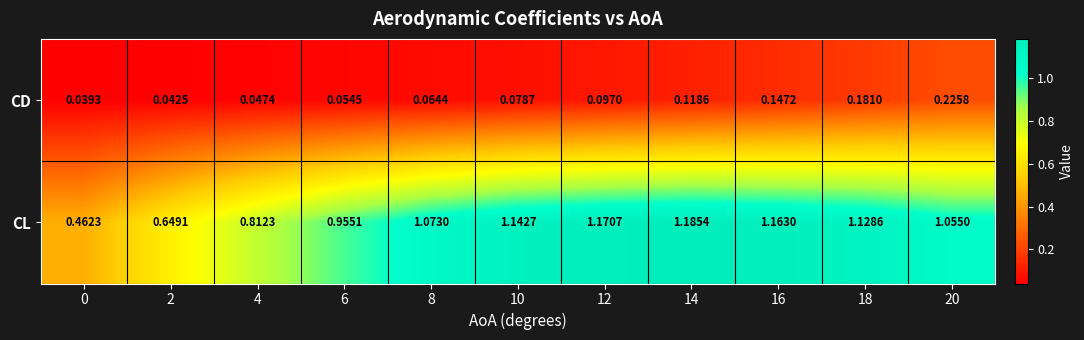

Between 2 and 20, which series saw the biggest shift?

CL